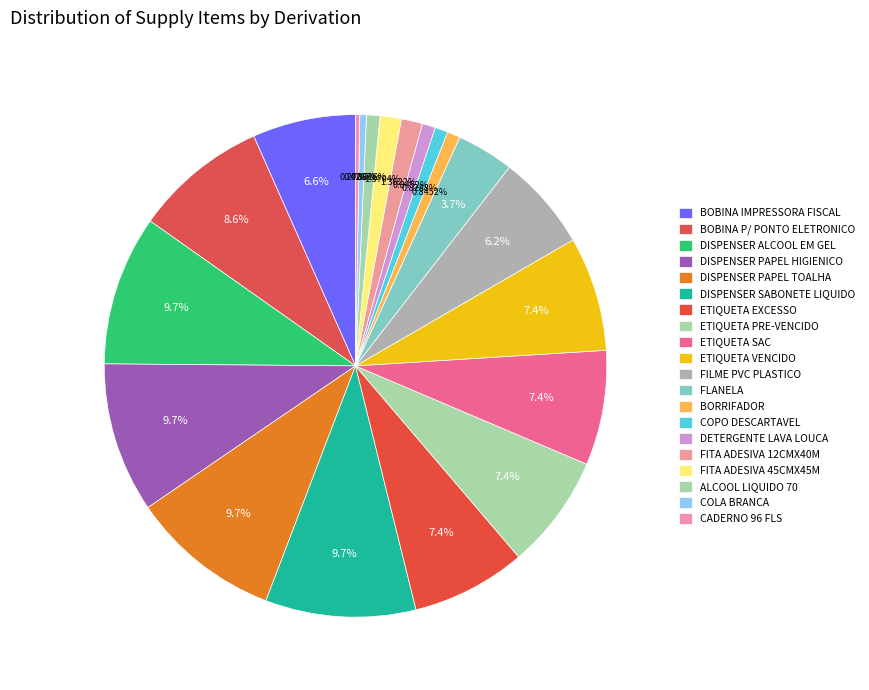

To the nearest percent, what is the combined percentage of ETIQUETA SAC and DETERGENTE LAVA LOUCA?

8%